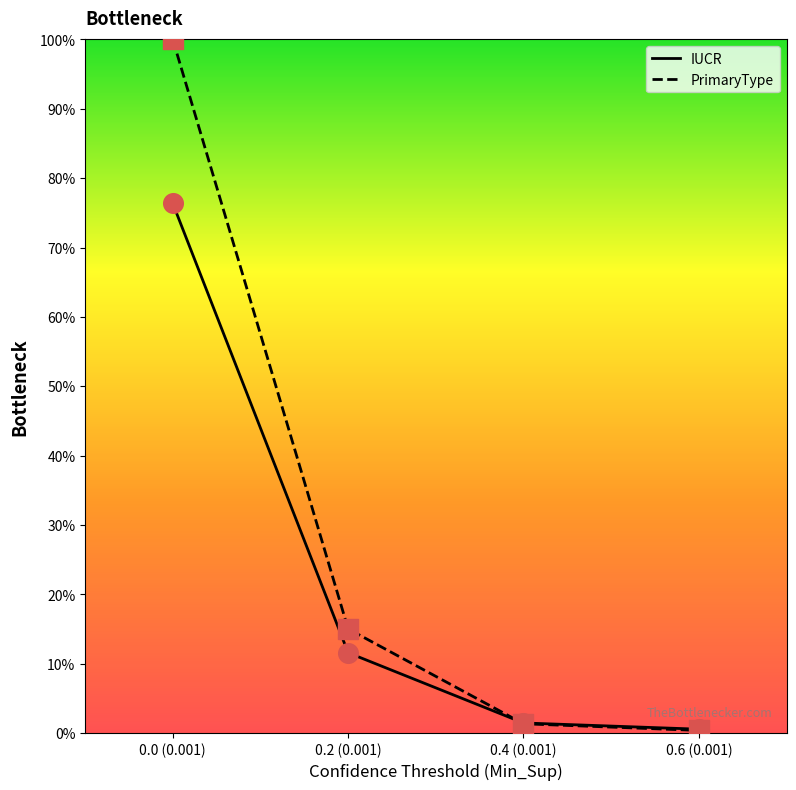

What are all the series names shown in the legend?

IUCR, PrimaryType